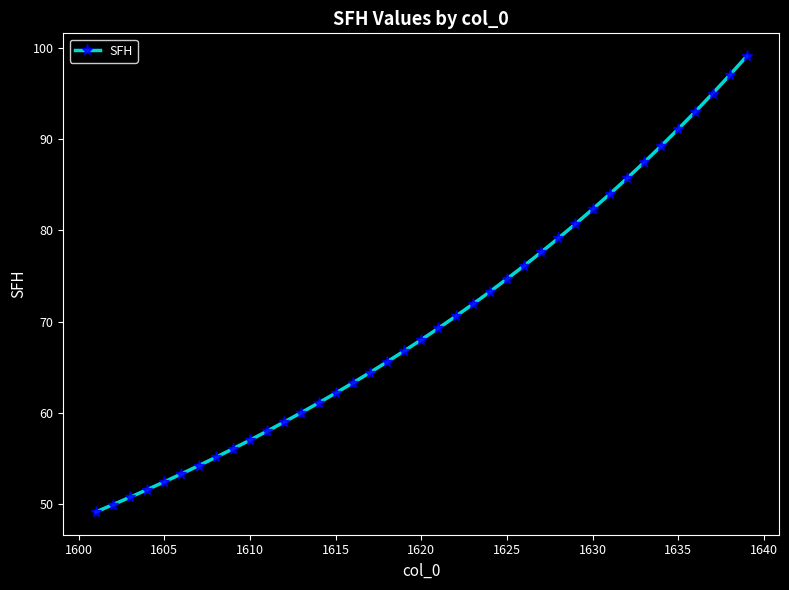

What is the minimum value shown in the chart?

49.2